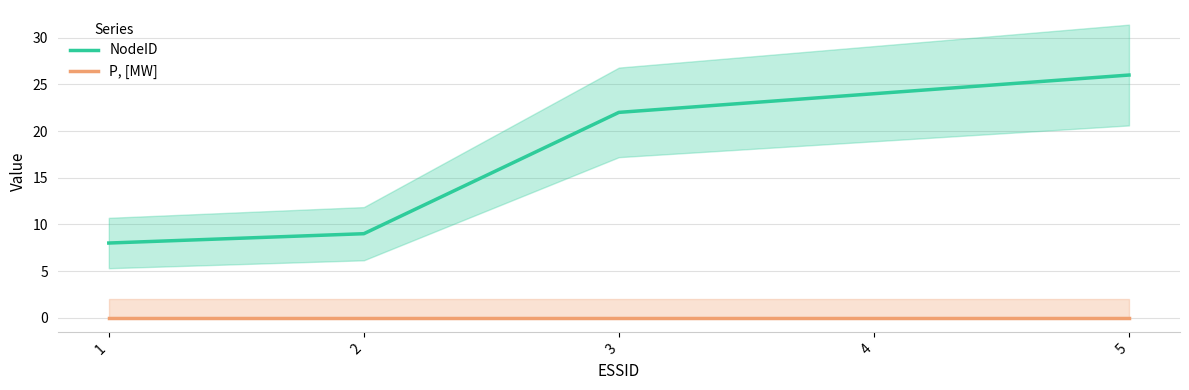

Reading left to right, extract all data points from this chart.

NodeID: 1=8	2=9	3=22	4=24	5=26
P, [MW]: 1=0	2=0	3=0	4=0	5=0